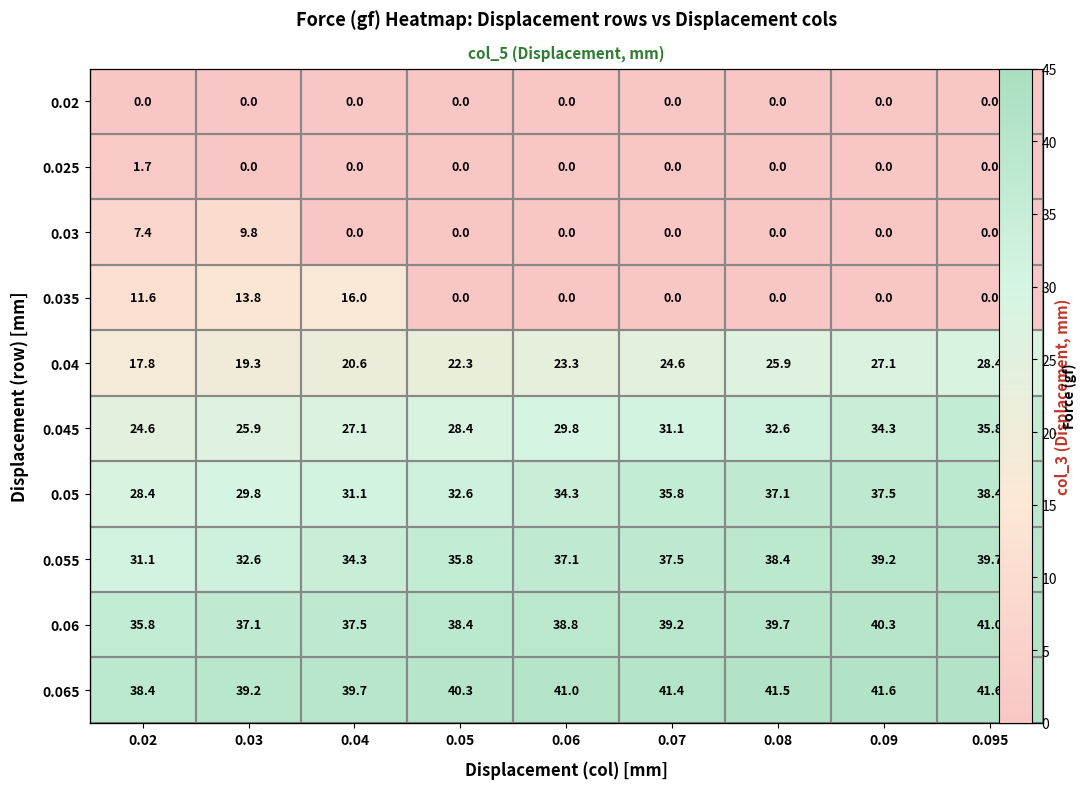

What is the sum of the 0.03 values at 0.02 and 0.03?

17.2